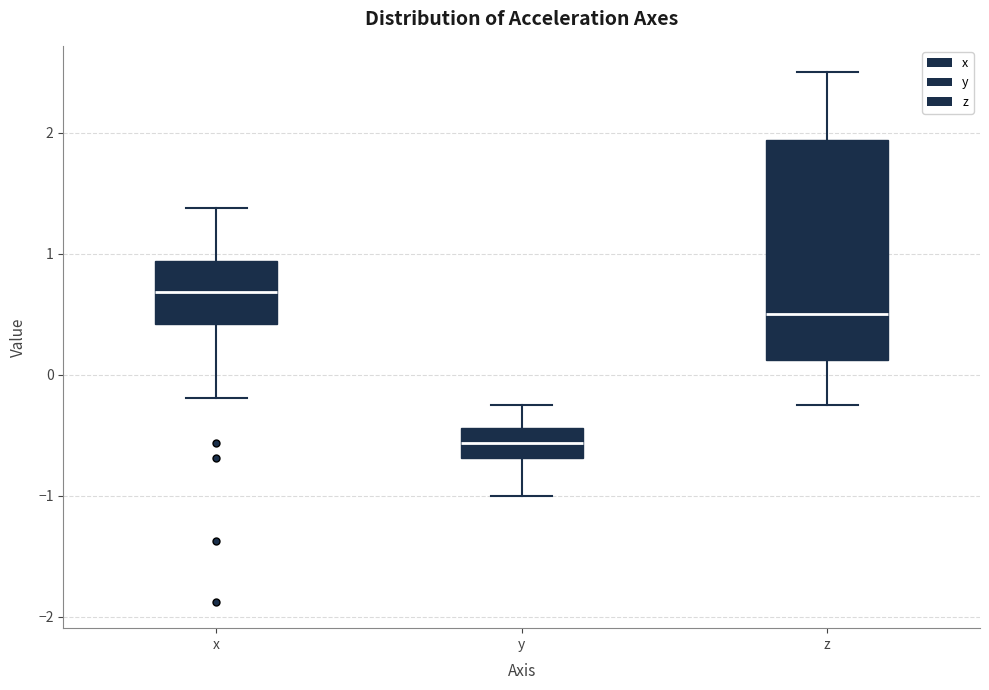

Reading left to right, transcribe this box plot: for each box, give where its median line is, the range the box spans, and where its two whiskers end, as read against the y-axis. The values are not printed on the chart, so give them approximately, as read against the axis.

x: median 0.7, box 0.4 to 0.9, whiskers -0.2 to 1.4
y: median -0.6, box -0.7 to -0.4, whiskers -1.0 to -0.2
z: median 0.5, box 0.1 to 1.9, whiskers -0.2 to 2.5